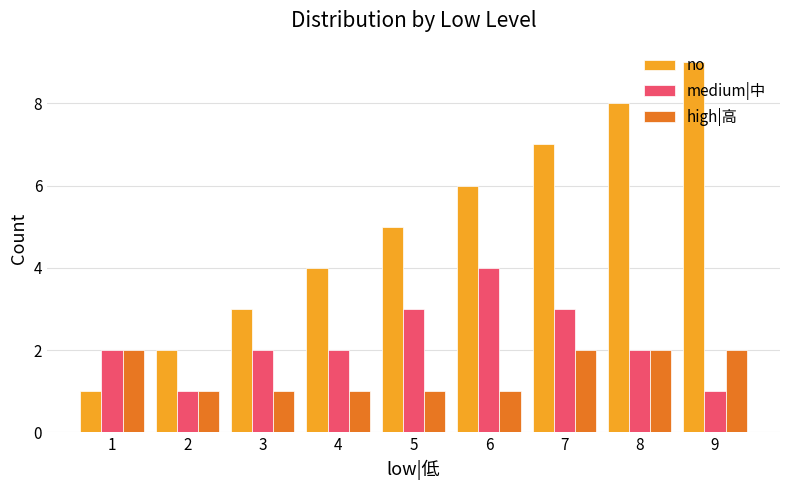

Count the no values in the range 3 to 7.

5